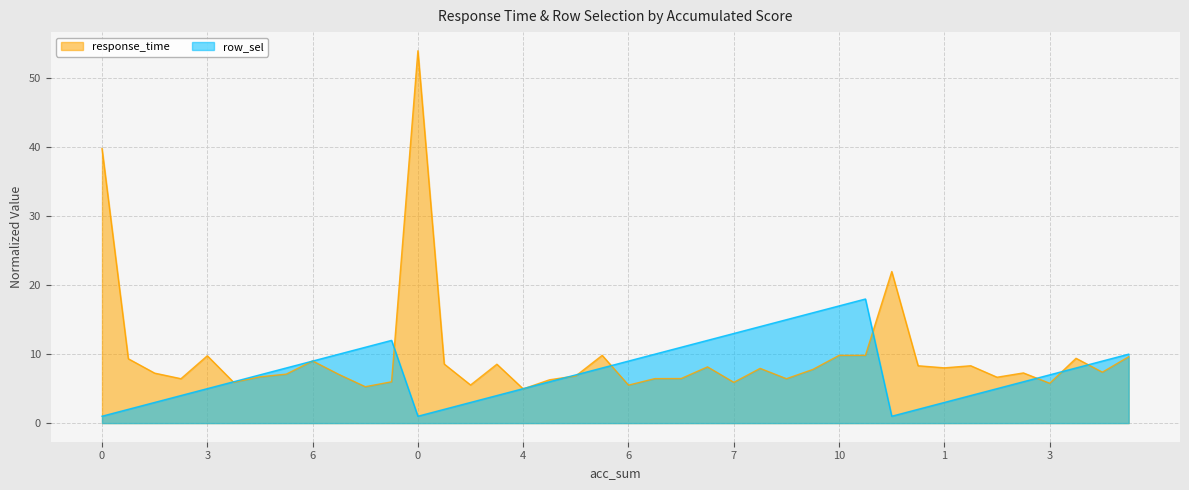

Does the chart display data point markers on the line(s)?

No